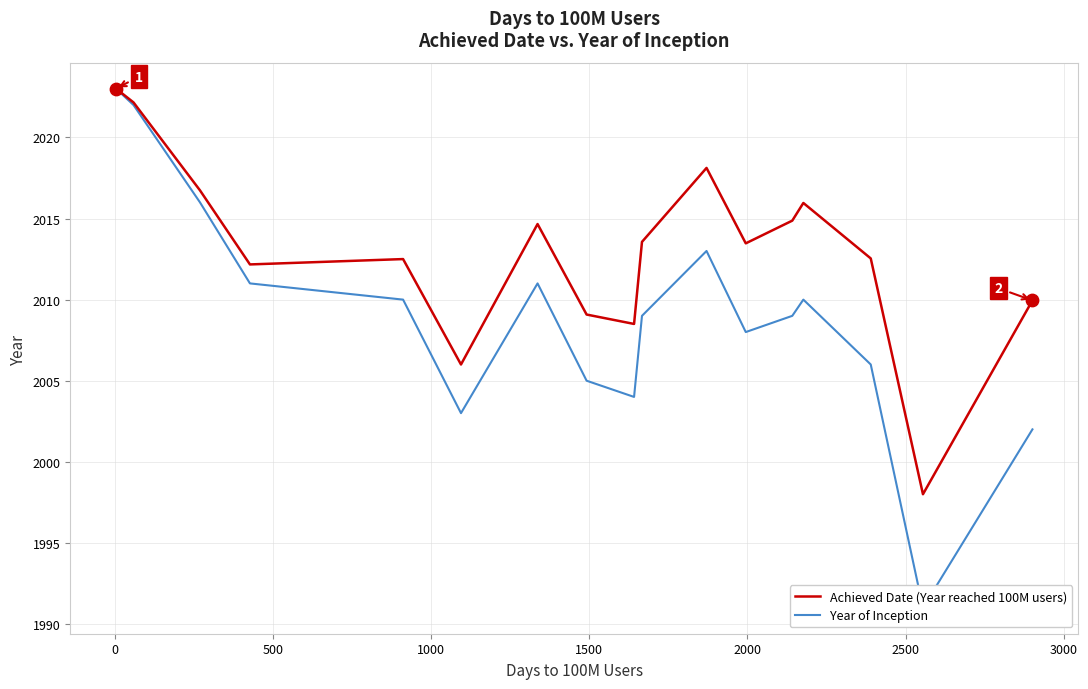

At how many categories does at least one series exceed 2006?

16